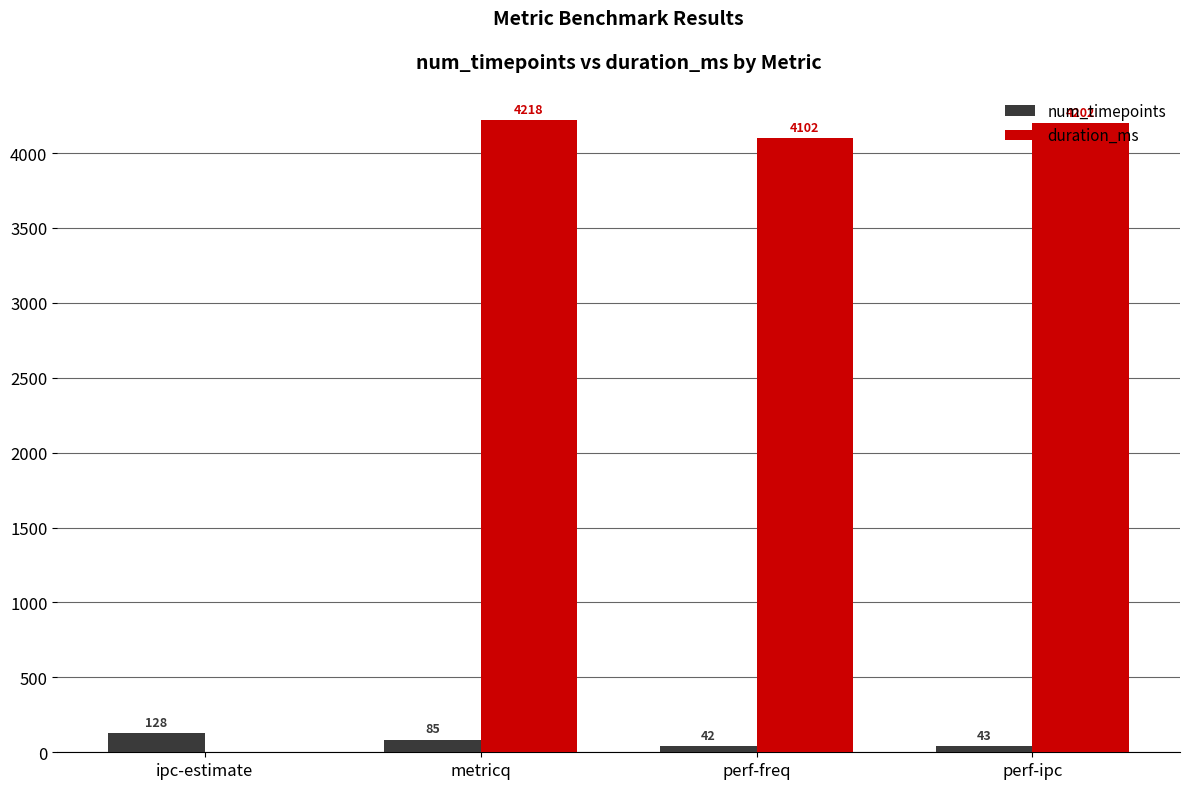

Reading left to right, list all the values displayed in this chart.

num_timepoints: 128	85	42	43
duration_ms: 0	4218	4102	4202